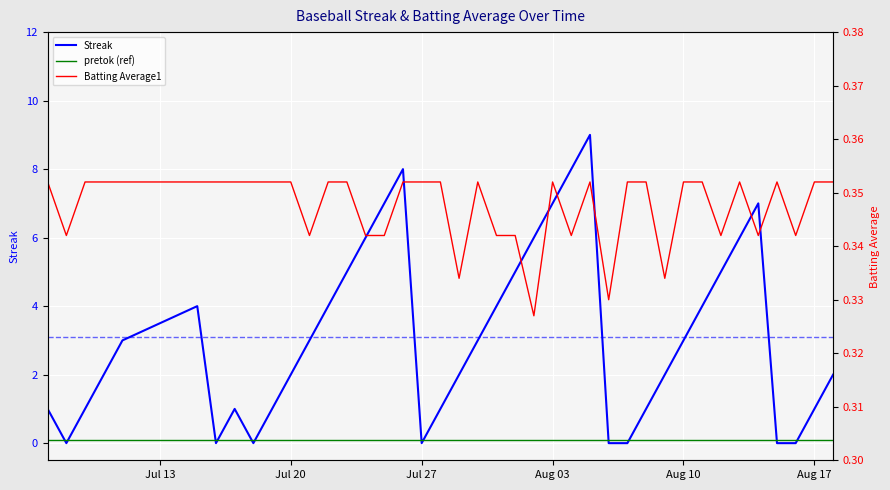

Between Jul 27 and Aug 17, which series saw the biggest shift?

Streak